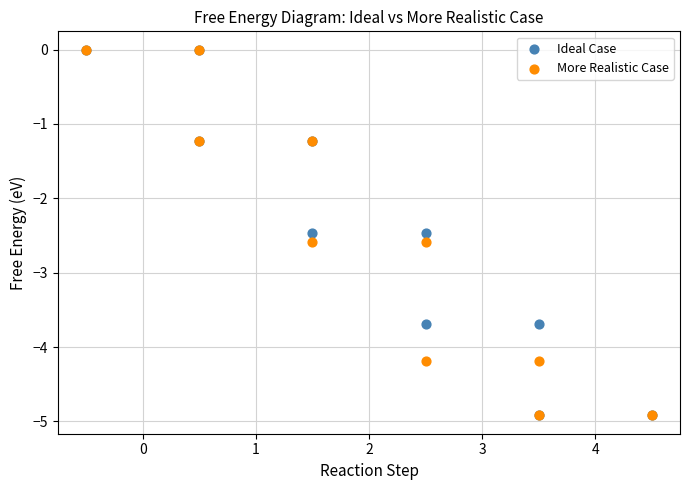

What are all the series names shown in the legend?

Ideal Case, More Realistic Case